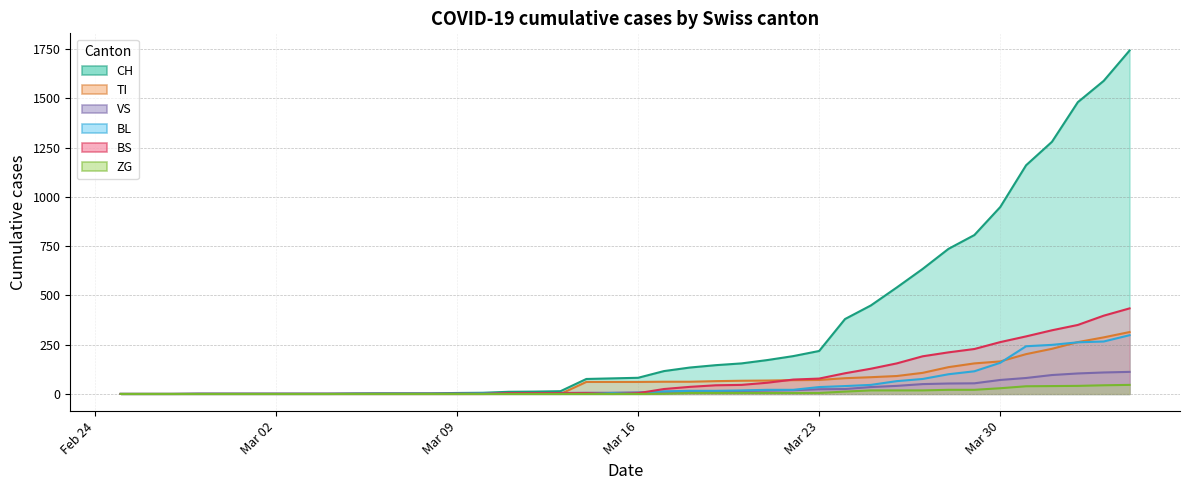

Does the chart display data point markers on the line(s)?

No